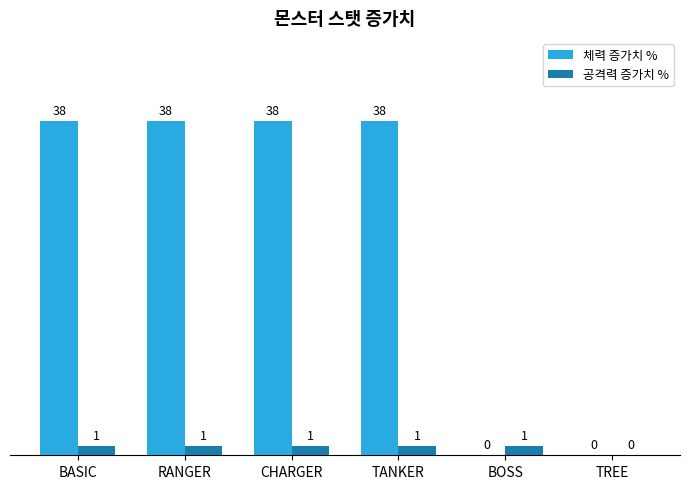

Between CHARGER and BOSS, which series saw the biggest shift?

체력 증가치 %